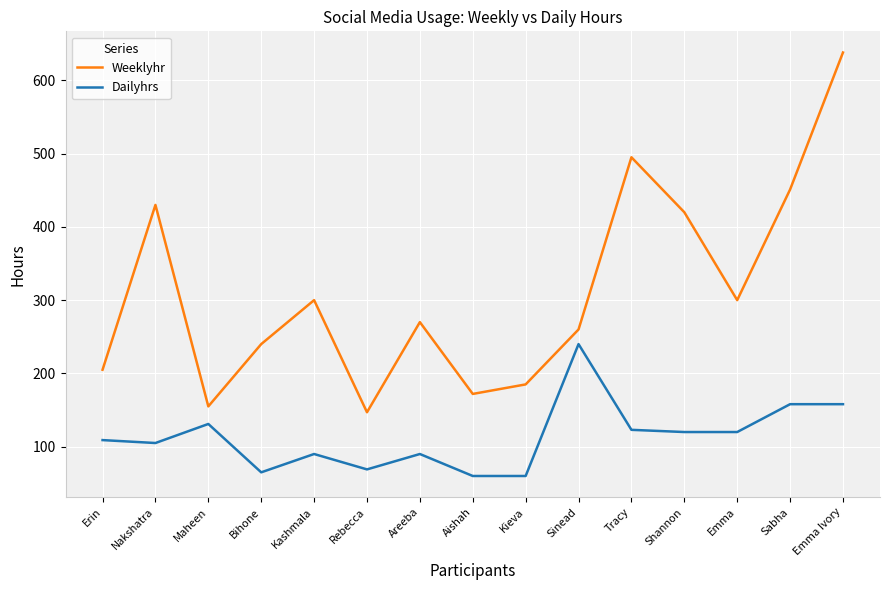

Where is the first local maximum for Weeklyhr?

Nakshatra